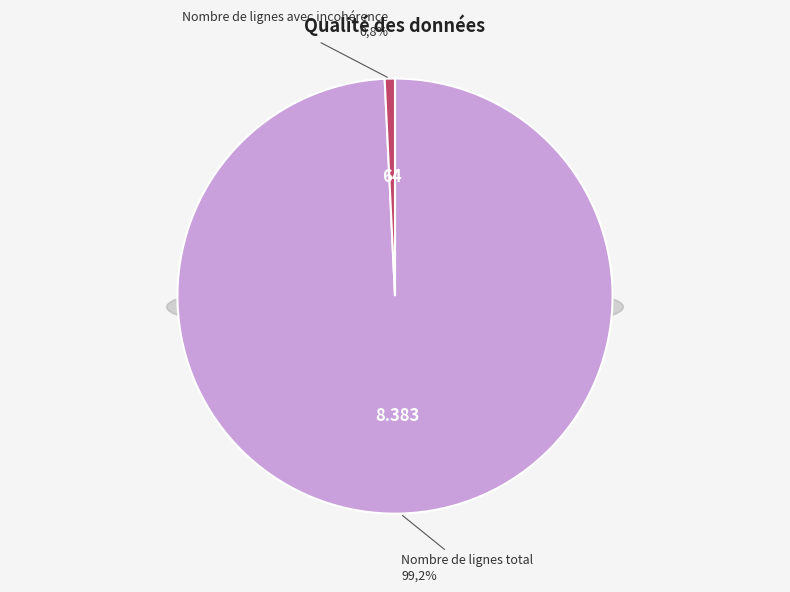

How many segments does this pie chart have?

2